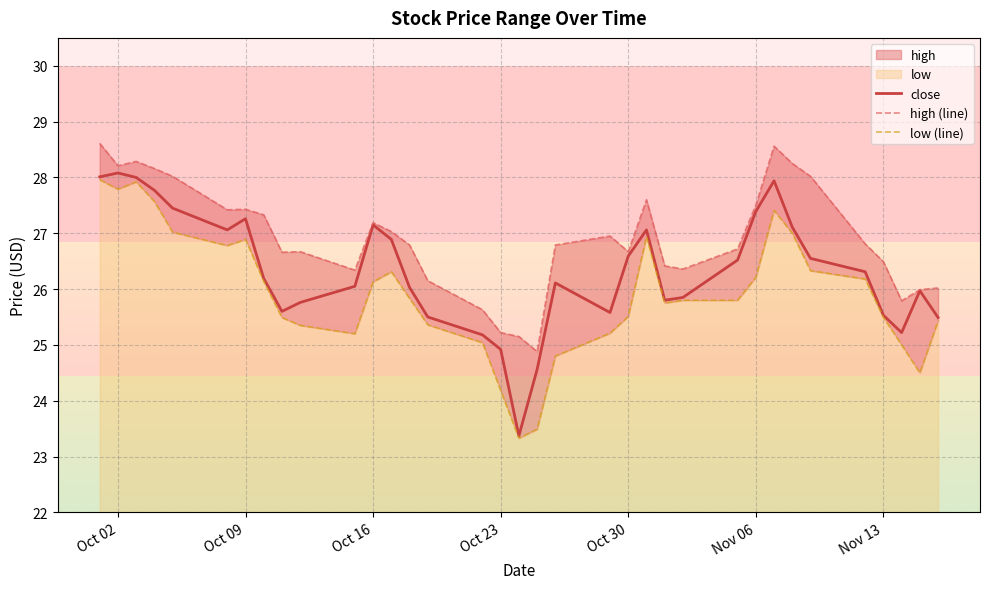

What is the minimum value for close?

23.4